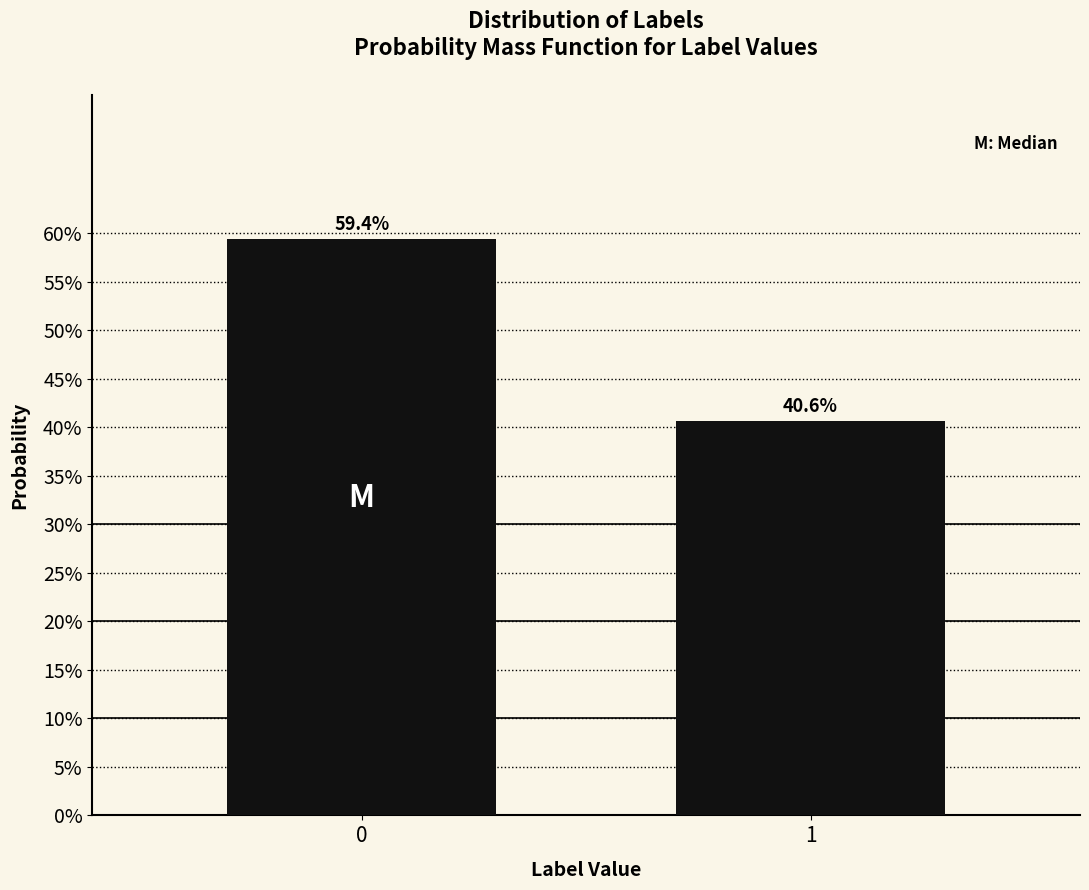

Are the bars horizontal?

No